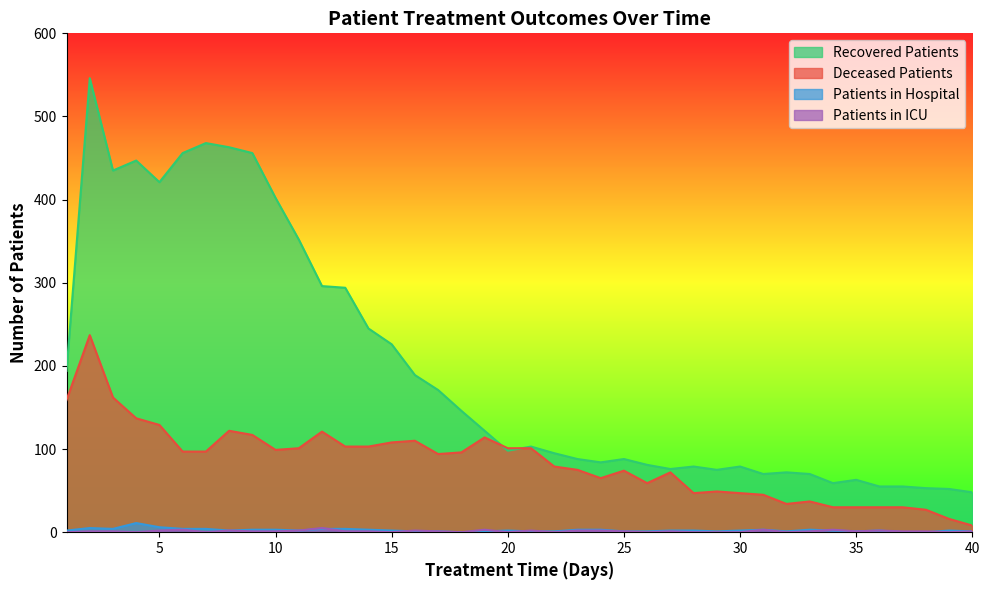

The recovered_patients series shows 16 at 38. True or false?

False